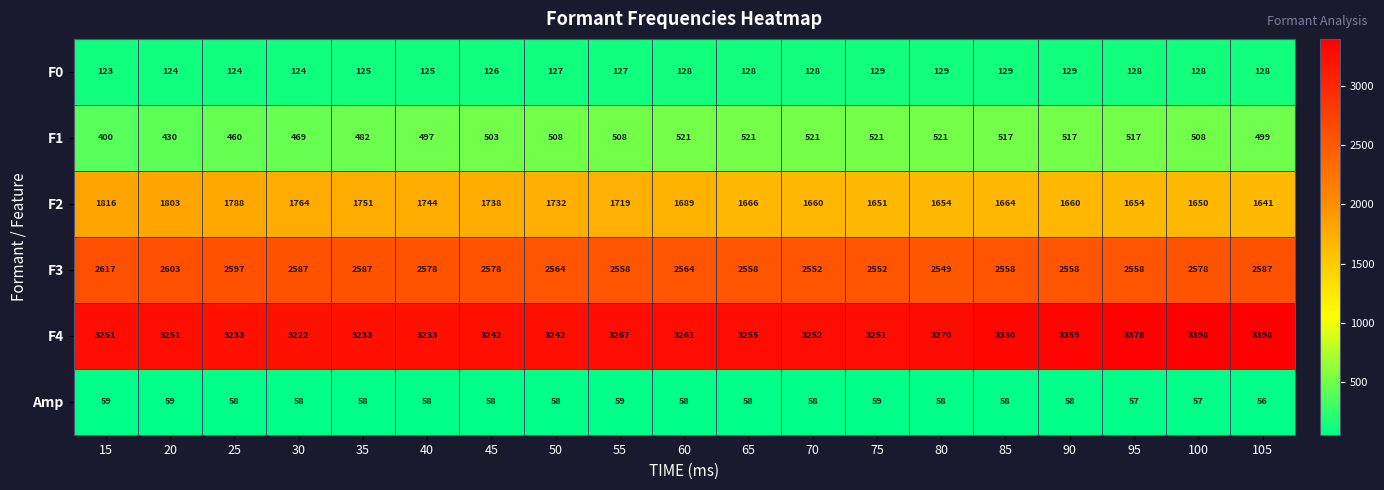

What is the sum of the Amp values at 60 and 85?

116